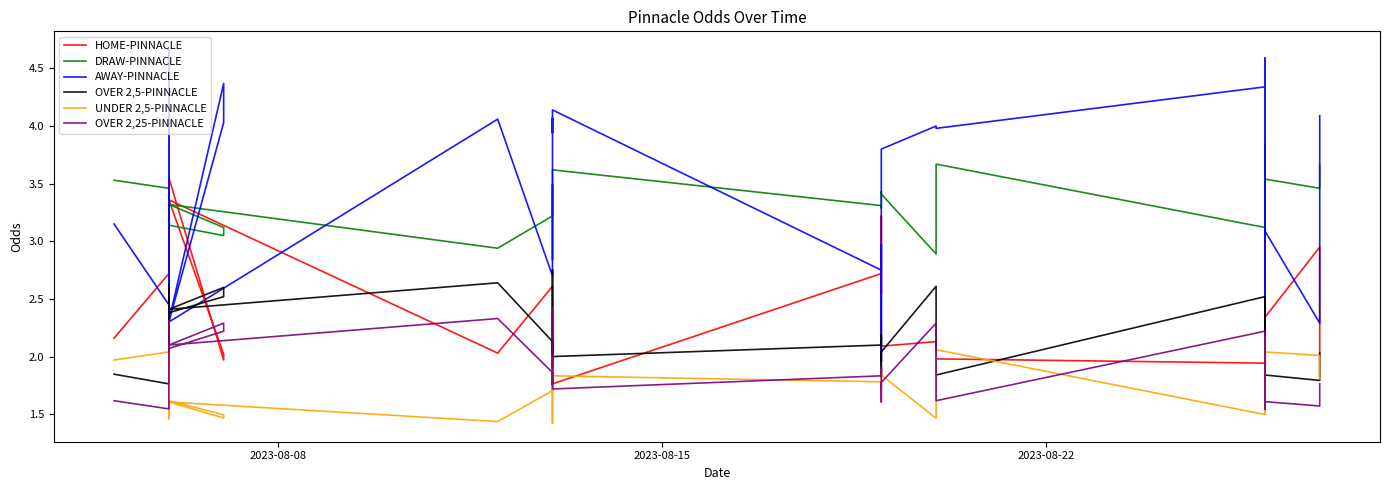

Is it true that DRAW-PINNACLE equals 4.6 at 9?

False